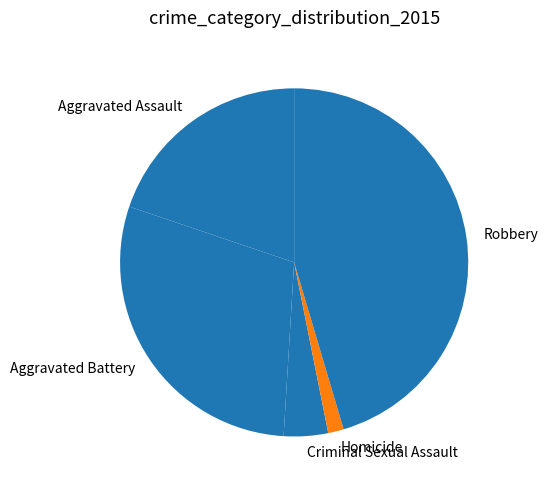

Approximately how many times larger is the value at Robbery compared to Aggravated Battery?

1.6